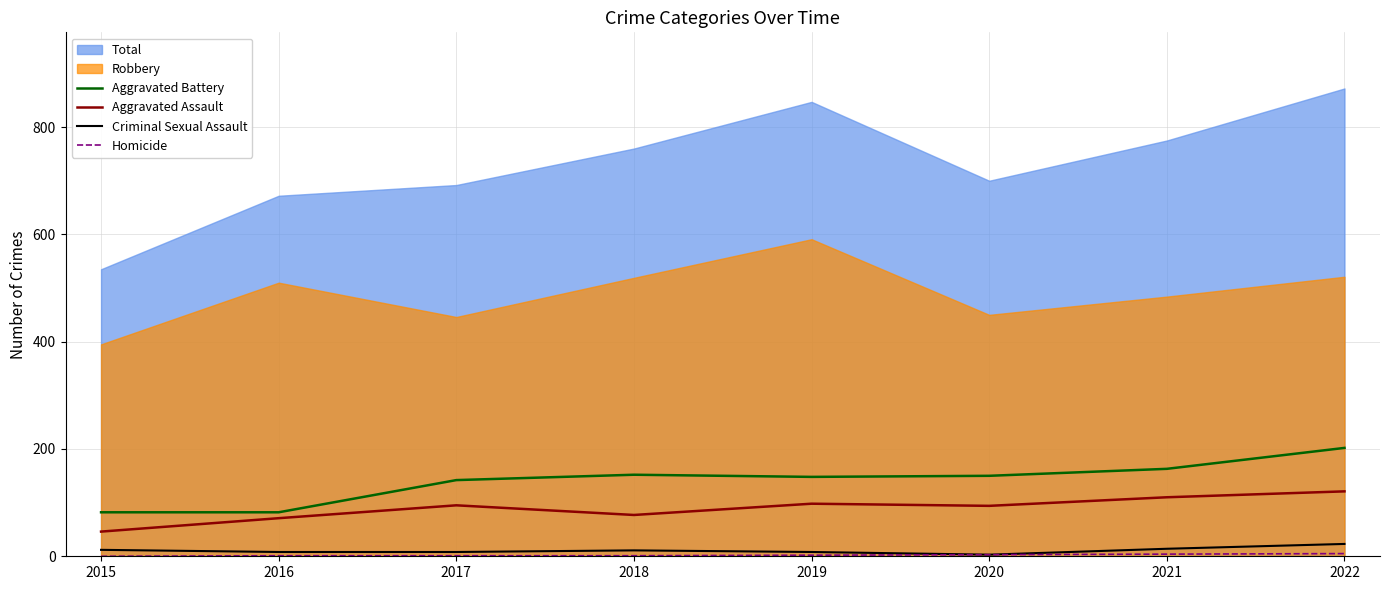

List the labels in order of Aggravated Battery value, smallest first.

2015, 2016, 2017, 2019, 2020, 2018, 2021, 2022